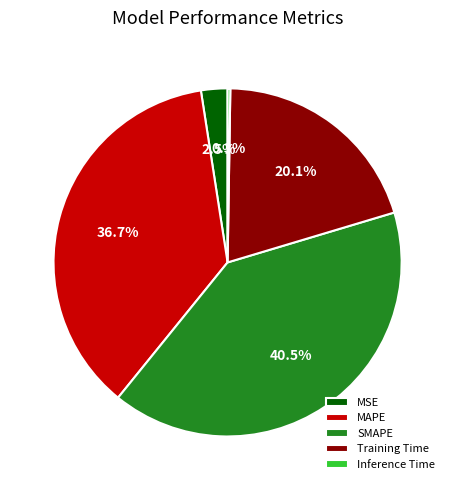

To the nearest percent, what percentage of the pie is Training Time?

20%